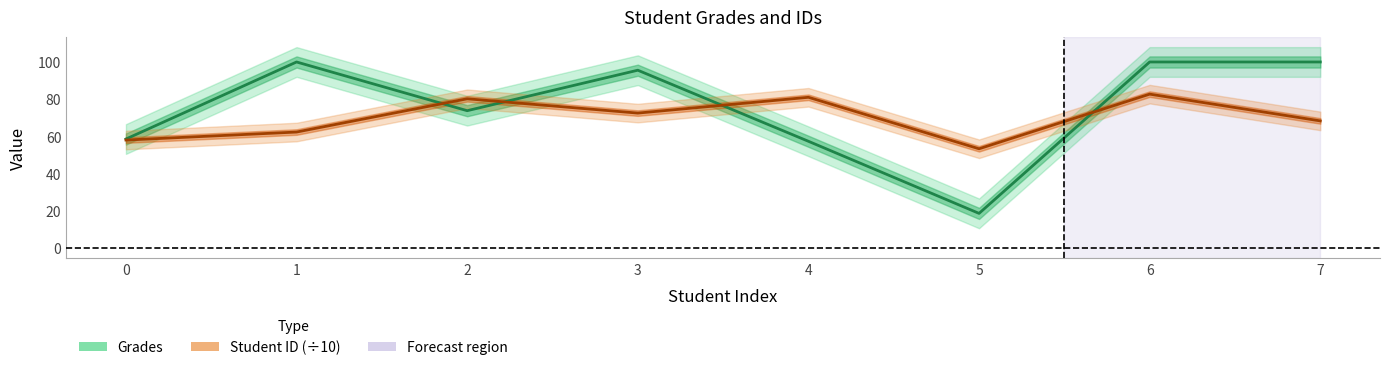

What is the sum of all Student ID (÷10) values?

558.3